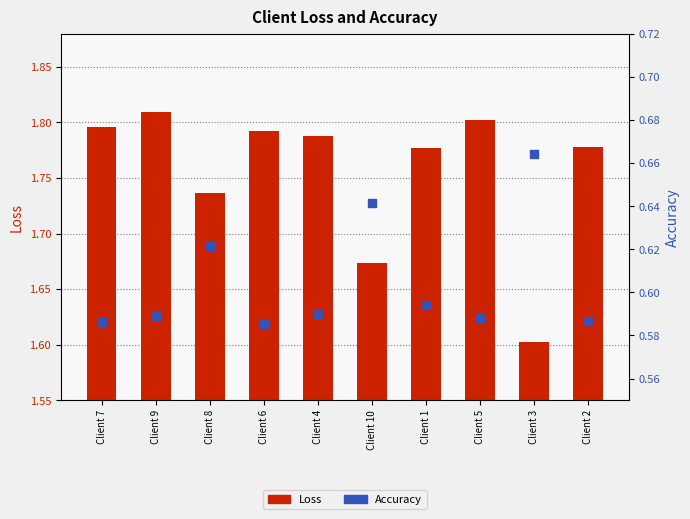

Which series contains the highest Y value?

Loss